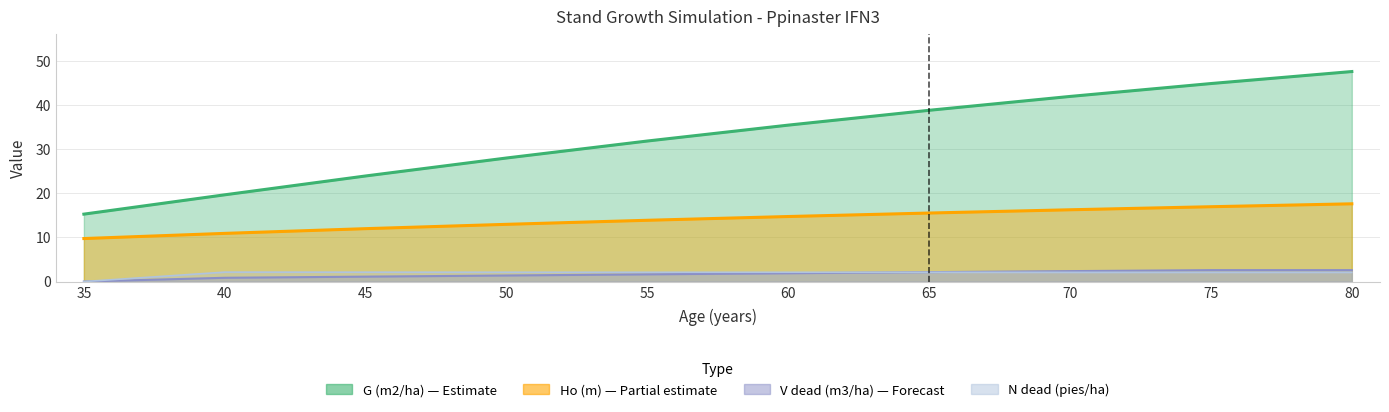

Which series has the largest total across all categories?

G (m2/ha)